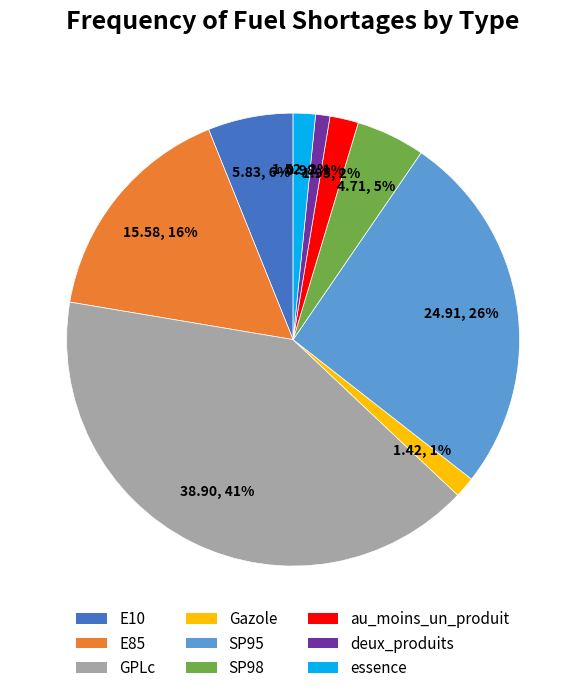

Approximately how many times larger is the value at E10 compared to au_moins_un_produit?

3.0